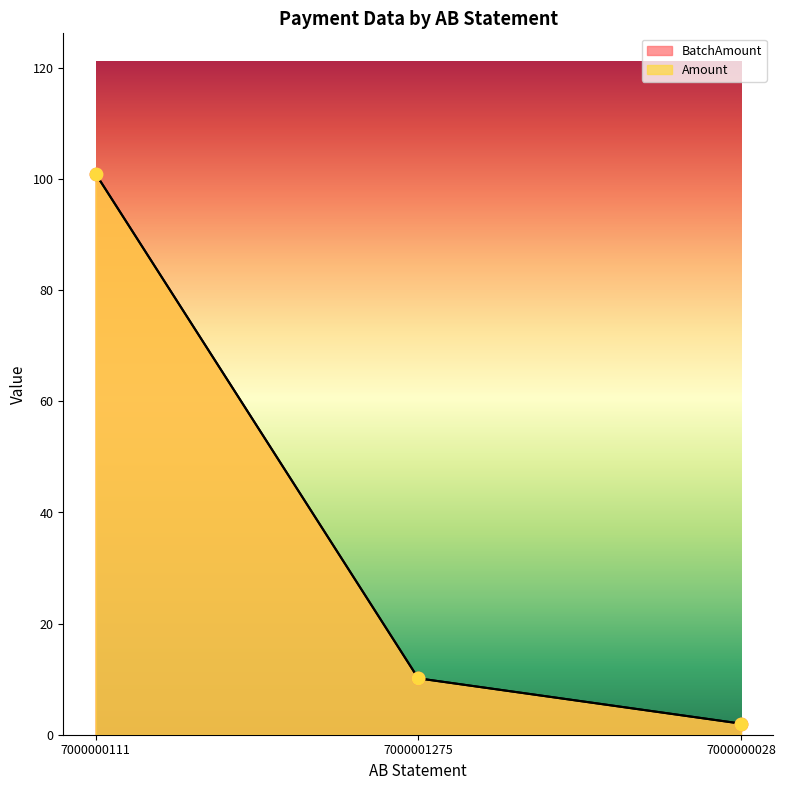

At how many categories does at least one series exceed 40?

1